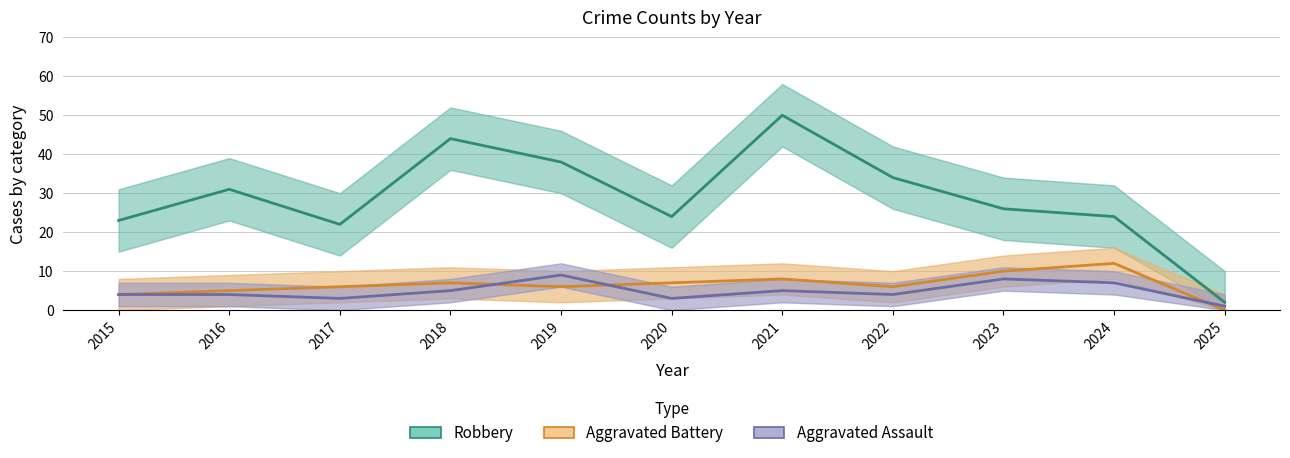

Reading right to left, list all the values displayed in this chart.

Robbery: 2	24	26	34	50	24	38	44	22	31	23
Aggravated Battery: 0	12	10	6	8	7	6	7	6	5	4
Aggravated Assault: 1	7	8	4	5	3	9	5	3	4	4